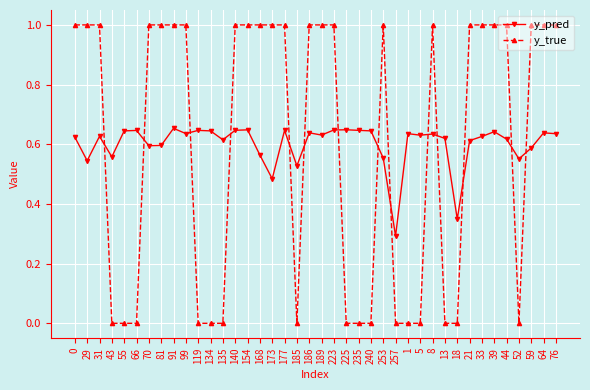

What is the value of the y_true point at the 10th from the left?

1.0